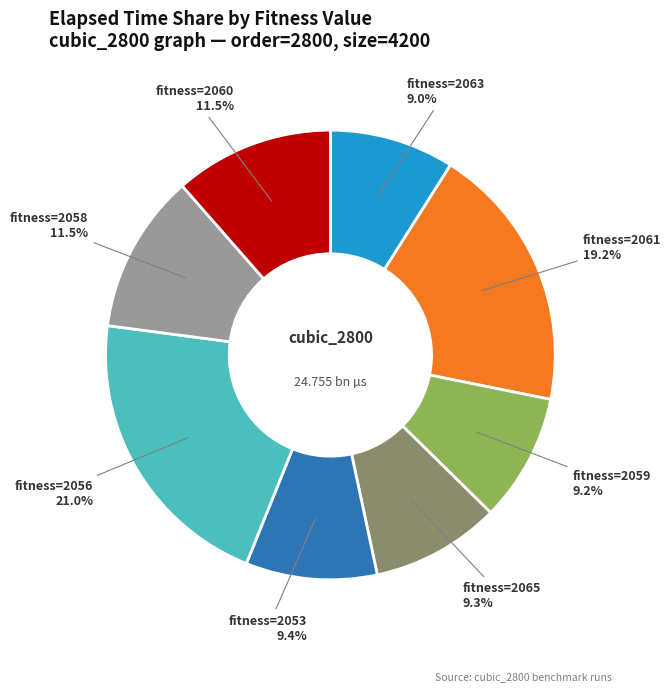

Does any single category account for the majority?

No